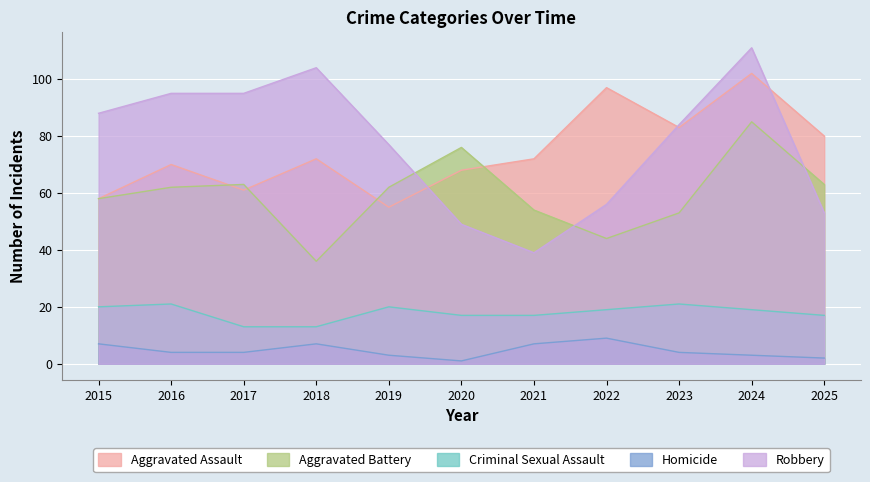

True or false: Robbery has more than 2 points higher than both neighbors.

False